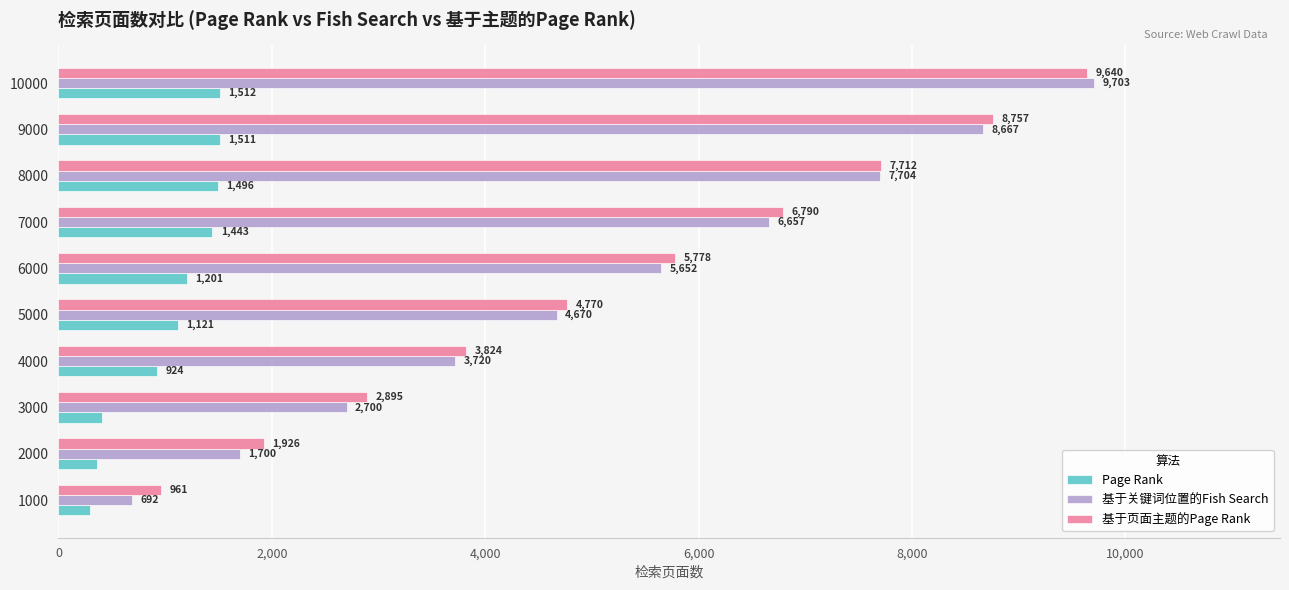

What is the difference between the maximum and minimum values in the 基于关键词位置的Fish Search series?

9011